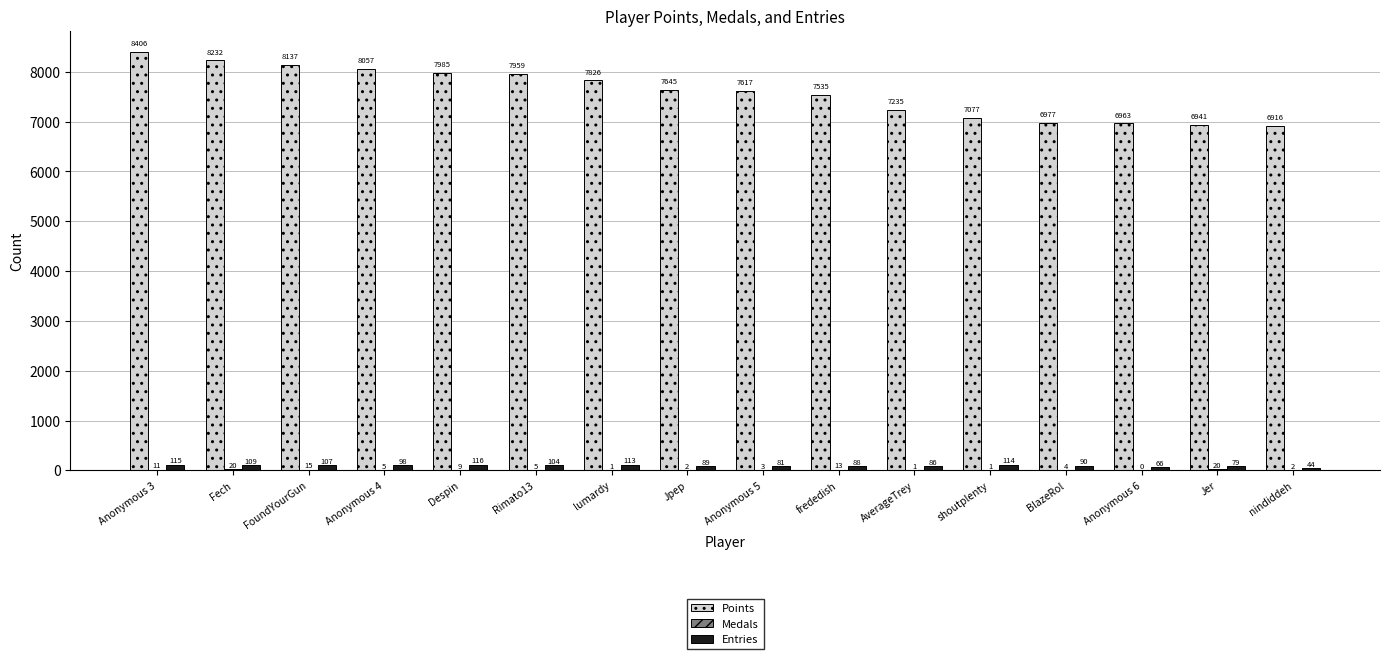

True or false: Entries has a value of 115 at Anonymous 3.

True